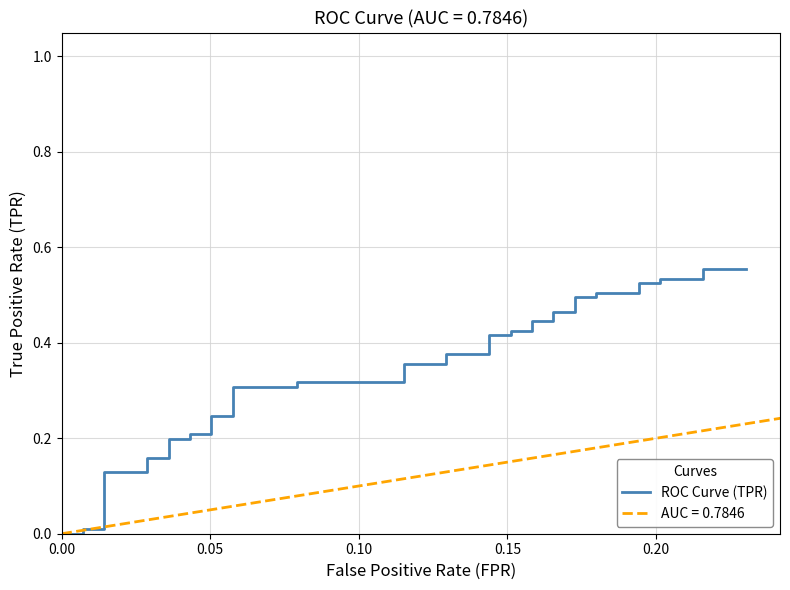

Is it true that the value at 20 is 0.5?

False